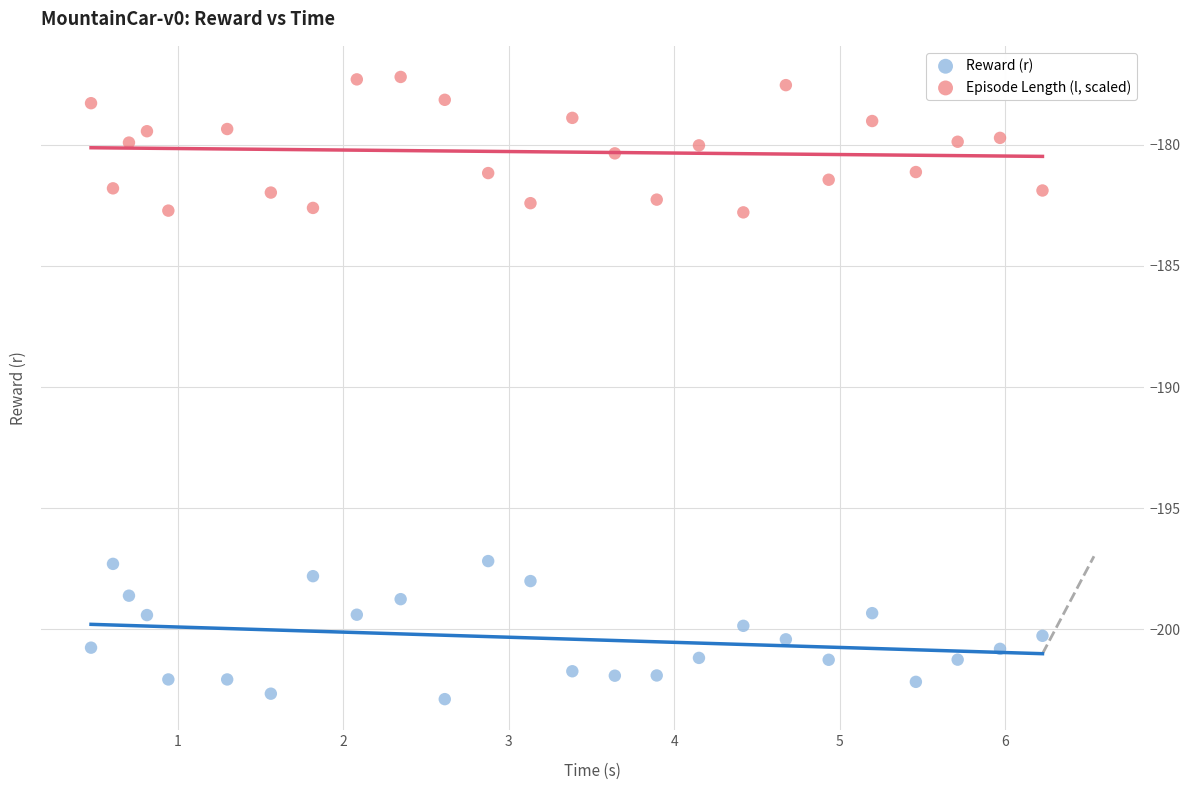

Which series reaches the maximum Y coordinate?

Episode Length (l, scaled)